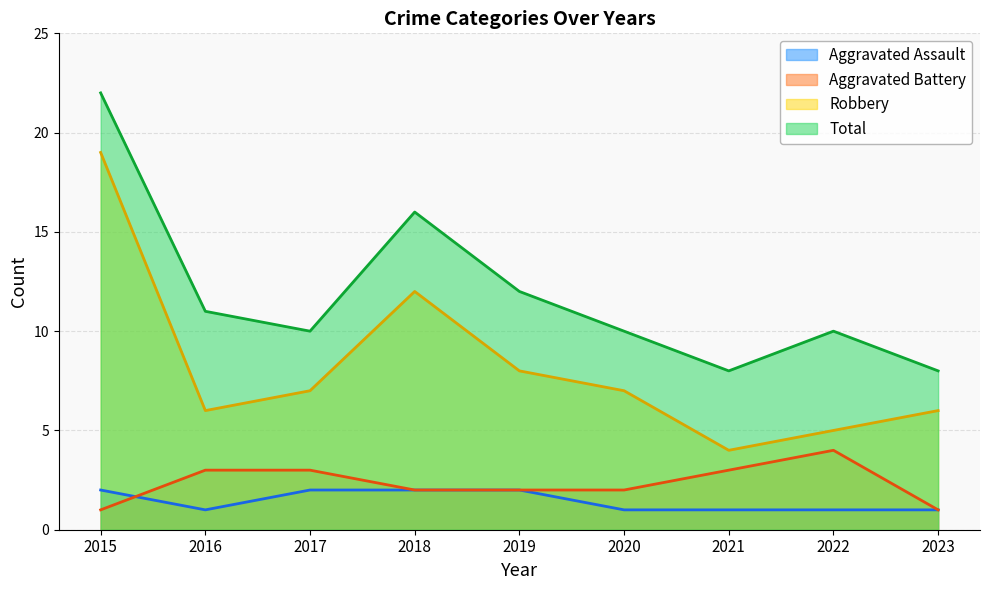

True or false: Robbery has a value of 6 at 2023.

True